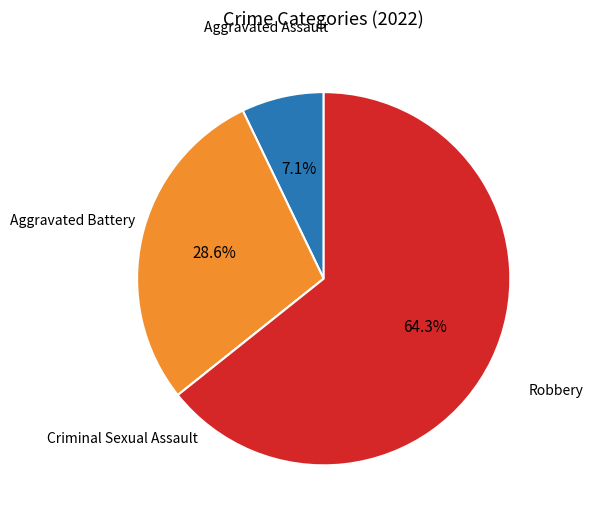

Is there any slice that represents more than half of the pie?

Yes